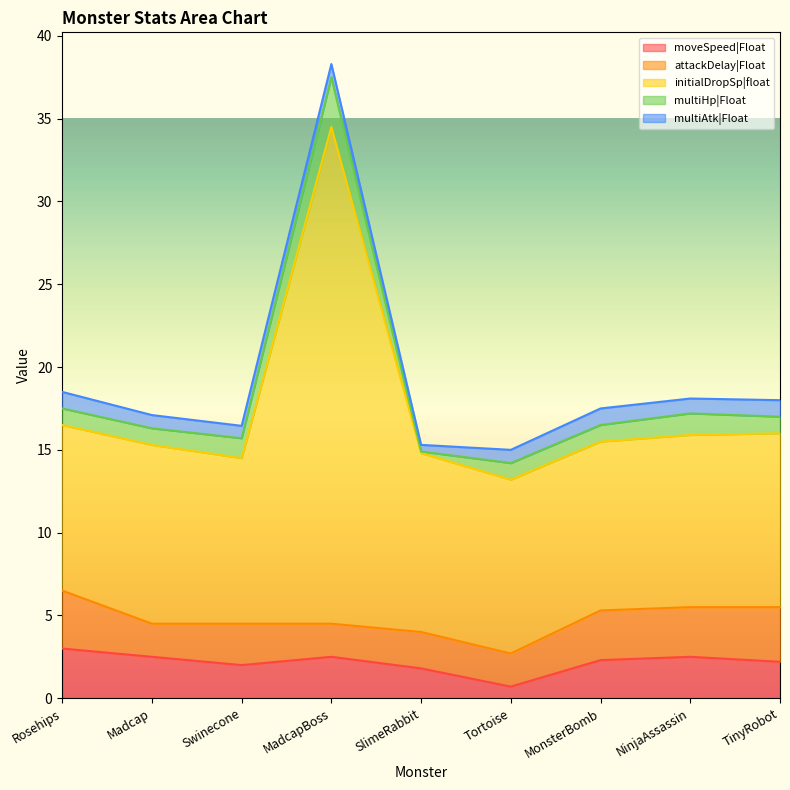

Is it true that multiHp|Float equals 0.4 at Rosehips?

False